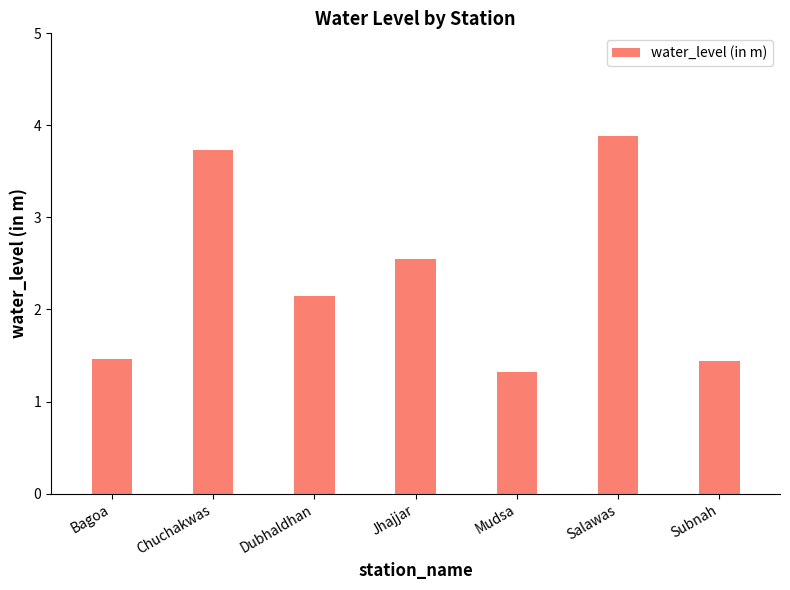

Does the chart contain stacked bars?

No